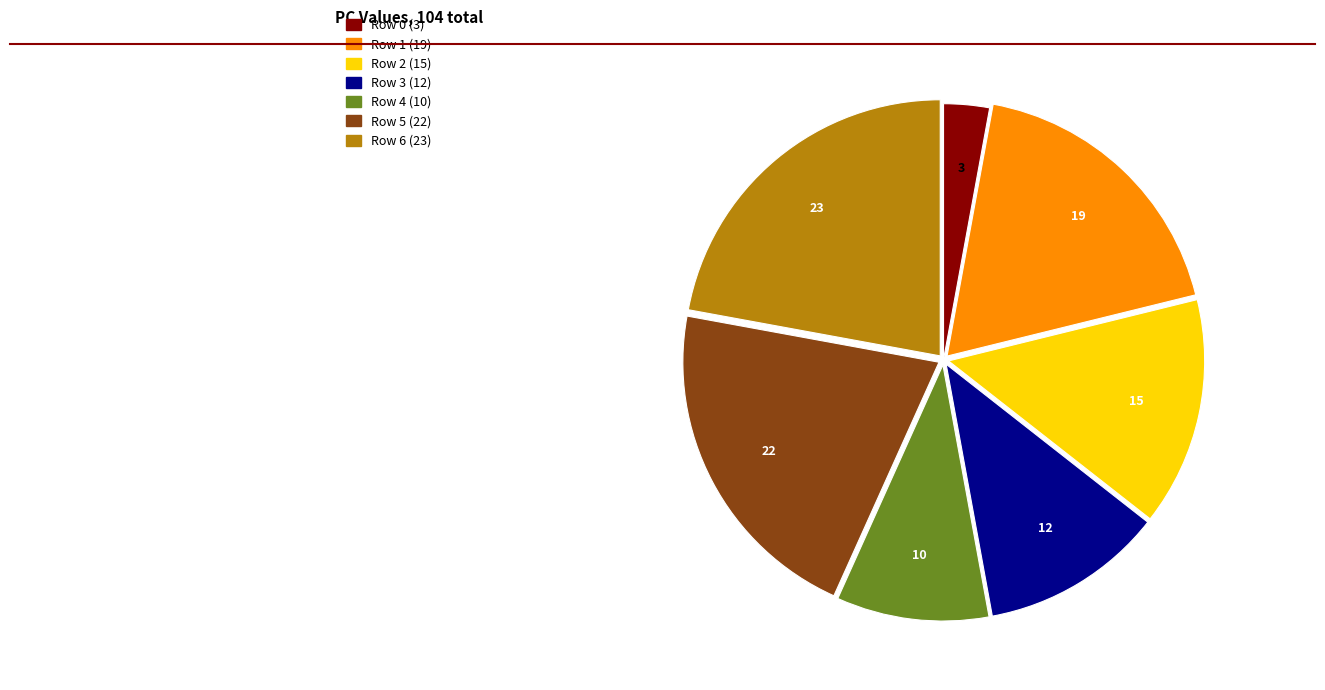

How many segments does this pie chart have?

7